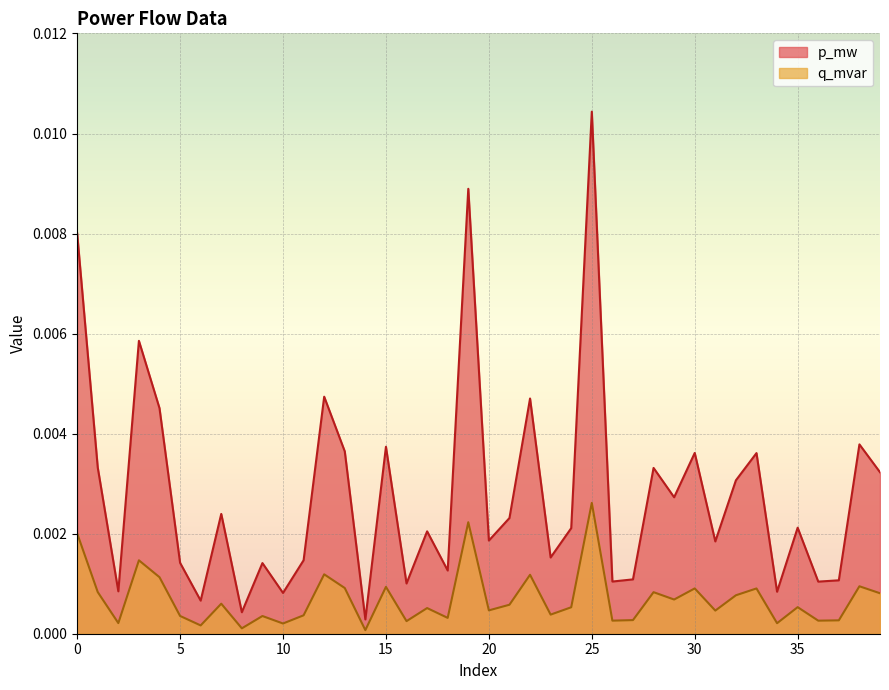

Which category has the highest value in the q_mvar series?

25